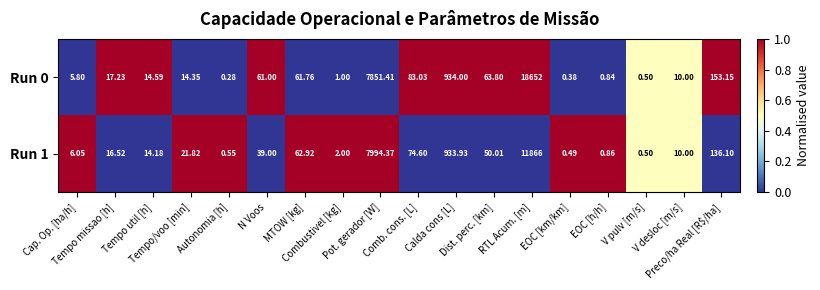

How many categories are shown in the chart?

18